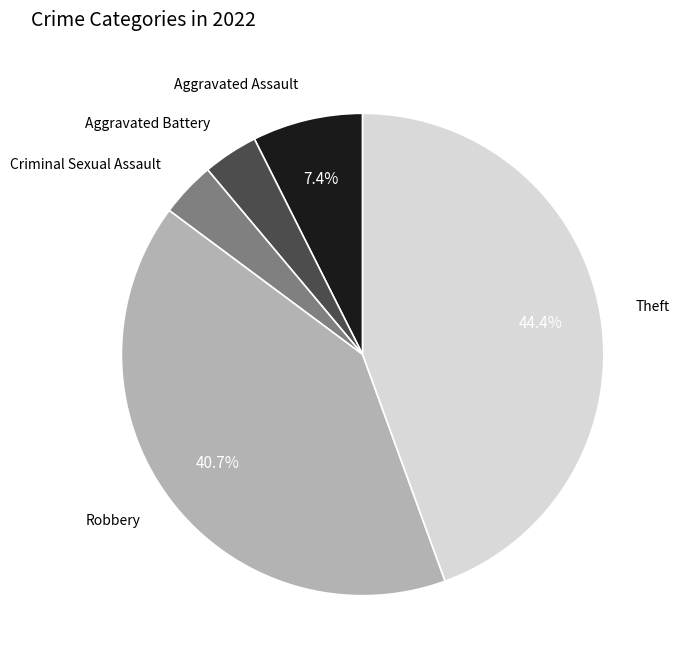

To the nearest percent, what percentage of the pie is Aggravated Battery?

4%